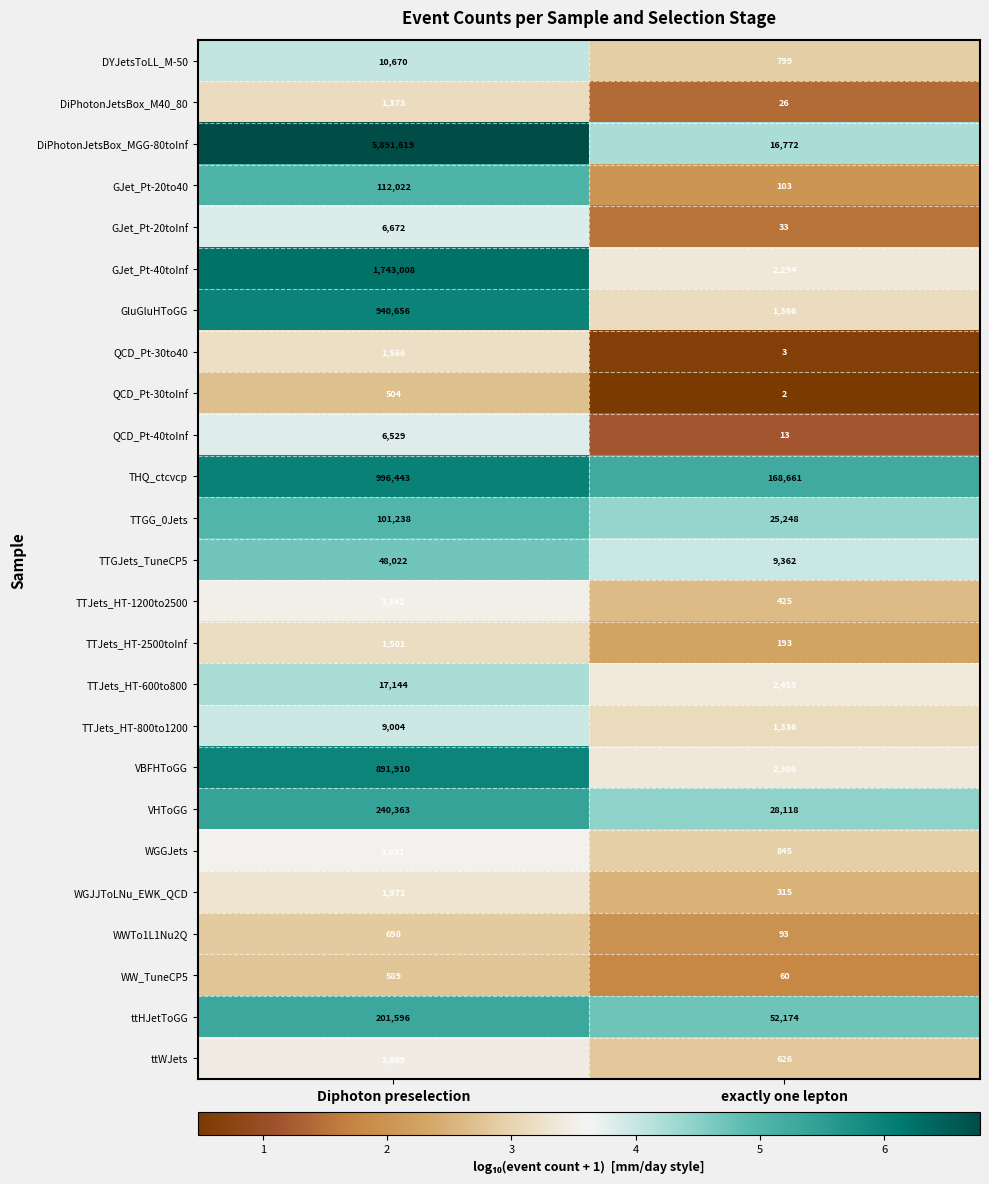

Rank the series at Diphoton preselection from lowest to highest value.

QCD_Pt-30toInf, WW_TuneCP5, WWTo1L1Nu2Q, DiPhotonJetsBox_M40_80, TTJets_HT-2500toInf, QCD_Pt-30to40, WGJJToLNu_EWK_QCD, ttWJets, TTJets_HT-1200to2500, WGGJets, QCD_Pt-40toInf, GJet_Pt-20toInf, TTJets_HT-800to1200, DYJetsToLL_M-50, TTJets_HT-600to800, TTGJets_TuneCP5, TTGG_0Jets, GJet_Pt-20to40, ttHJetToGG, VHToGG, VBFHToGG, GluGluHToGG, THQ_ctcvcp, GJet_Pt-40toInf, DiPhotonJetsBox_MGG-80toInf